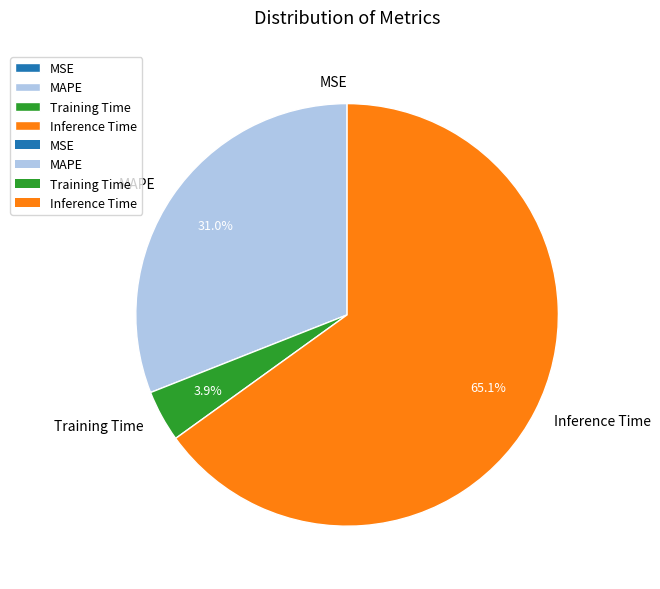

Which category accounts for the majority?

Inference Time